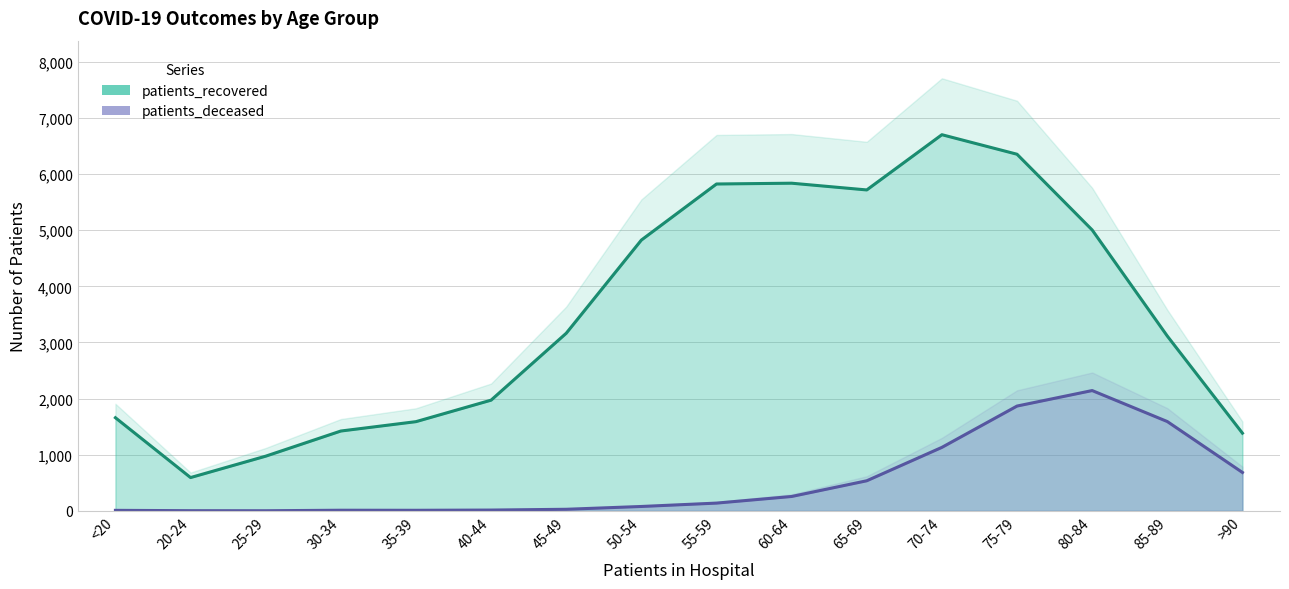

Reading left to right, transcribe all the data shown in this chart.

patients_recovered: 1659	593	974	1422	1589	1972	3164	4824	5823	5837	5717	6701	6353	5004	3114	1384
patients_deceased: 9	3	2	11	10	14	28	78	138	256	536	1131	1867	2143	1591	684